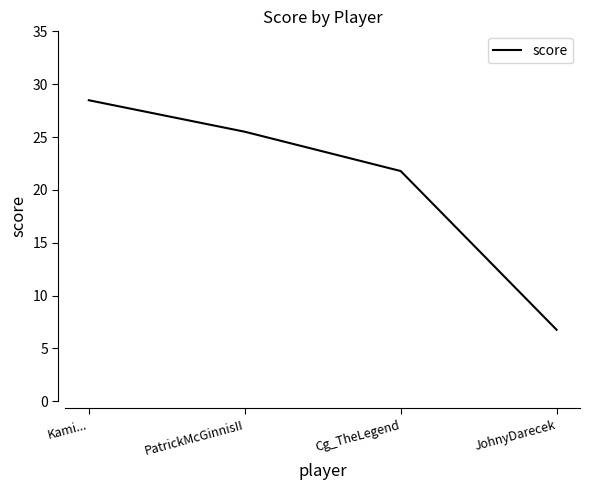

Is it true that the value at PatrickMcGinnisII is 6.8?

False